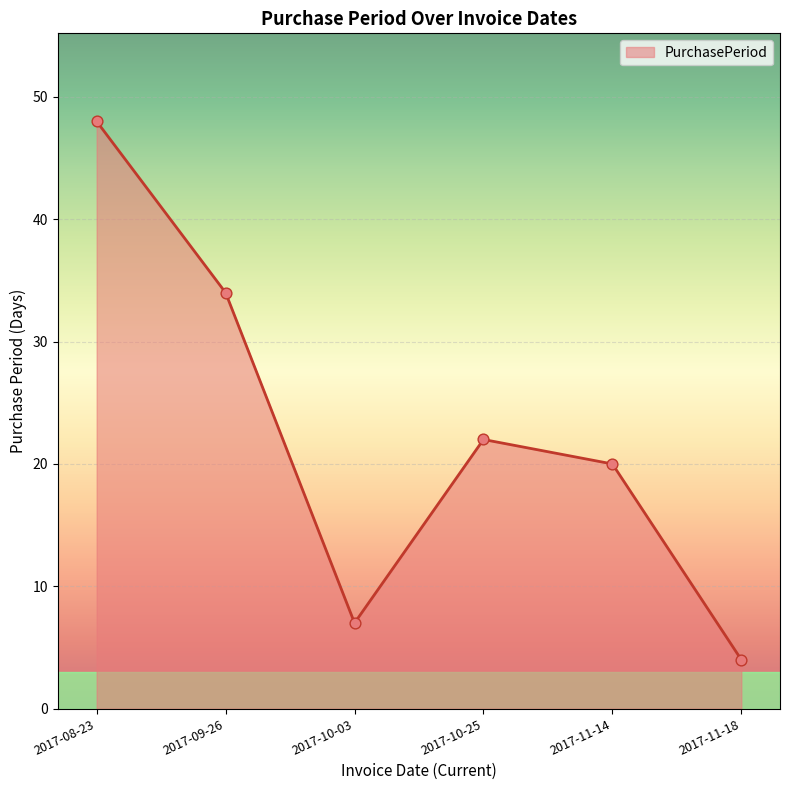

What is the ratio of the value at 2017-10-25 to the value at 2017-09-26?

0.6